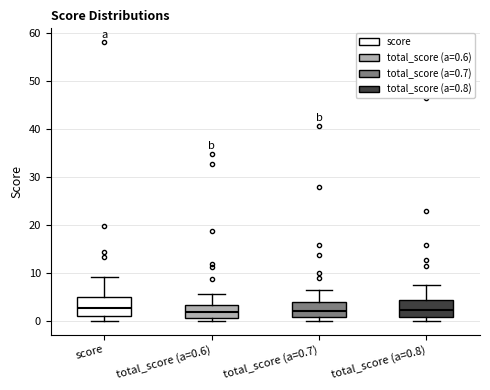

Where does the median line of the box for total_score (a=0.7) sit on the y-axis? The values are not printed on the chart, so give them approximately, as read against the axis.

2